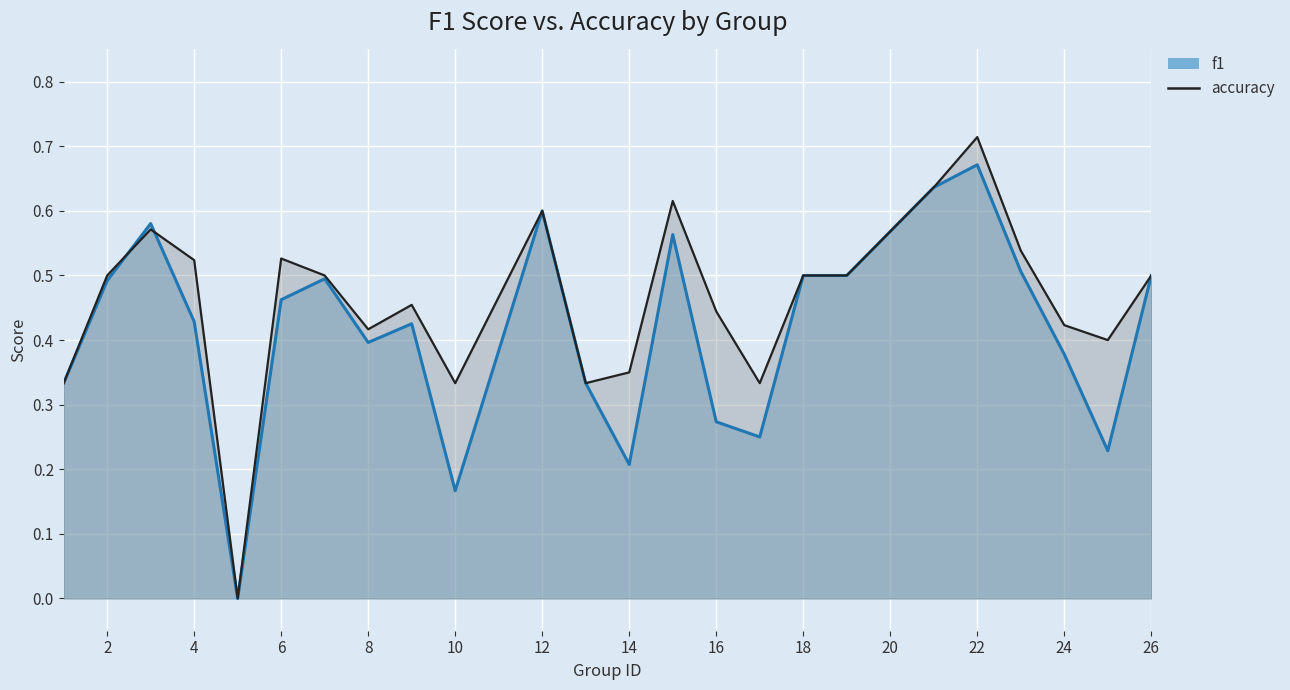

What is the total value across all series at 20?

1.2